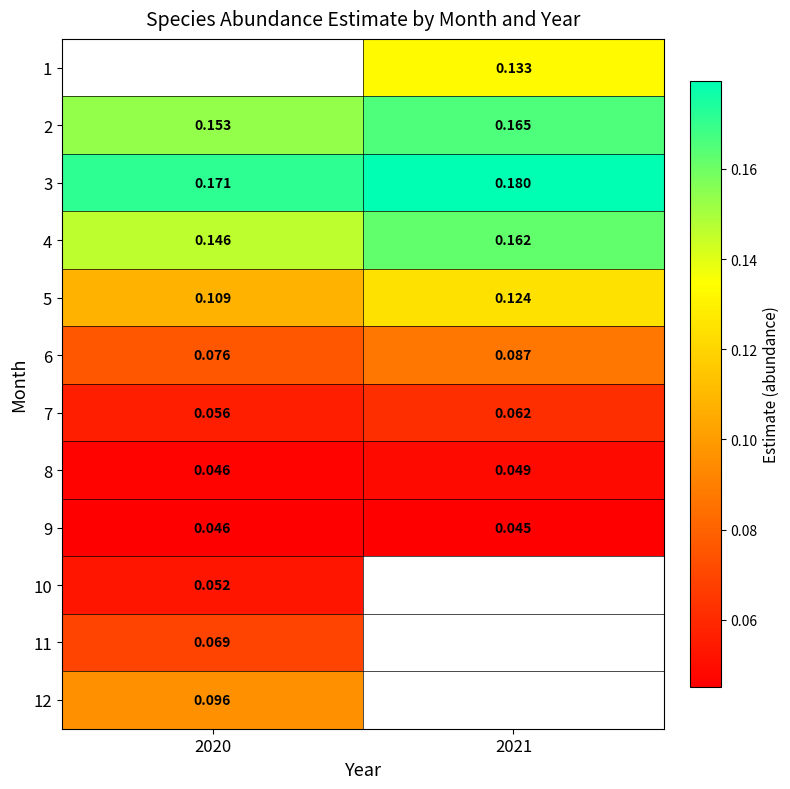

Is the value of 8 at 2021 greater than the value of 4 at 2021?

No